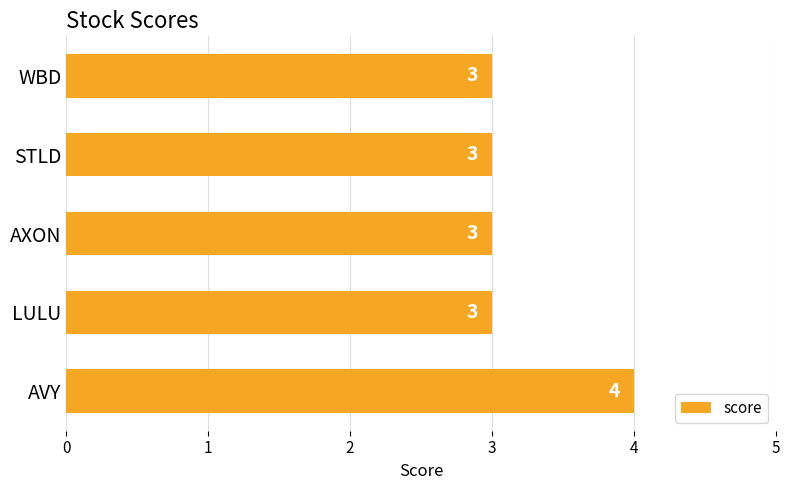

What is the average value?

3